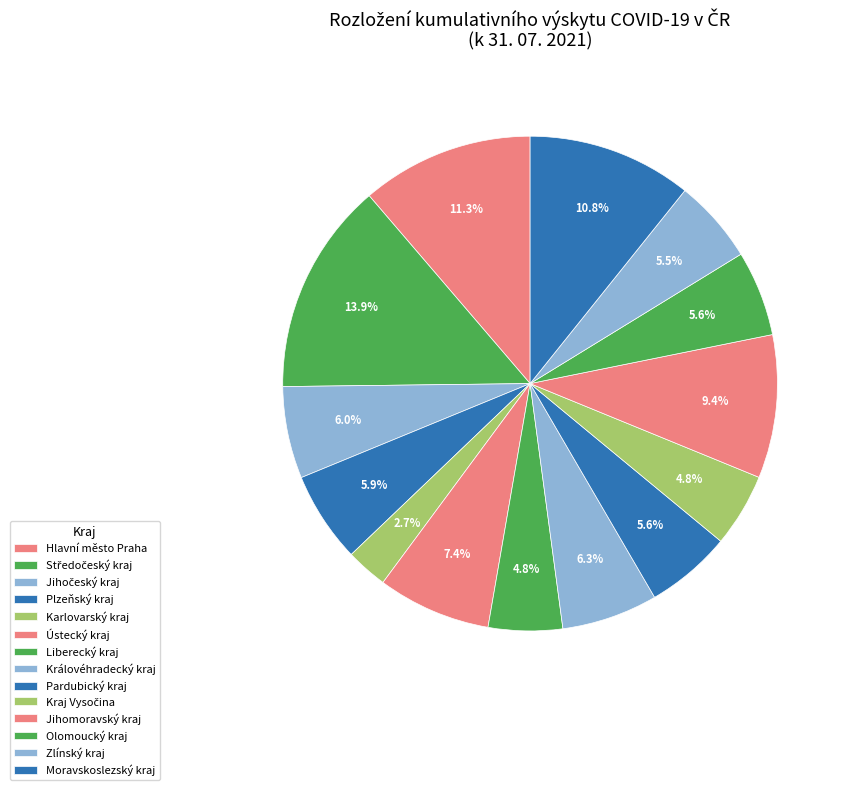

Does Liberecký kraj account for over 50% of the chart?

No